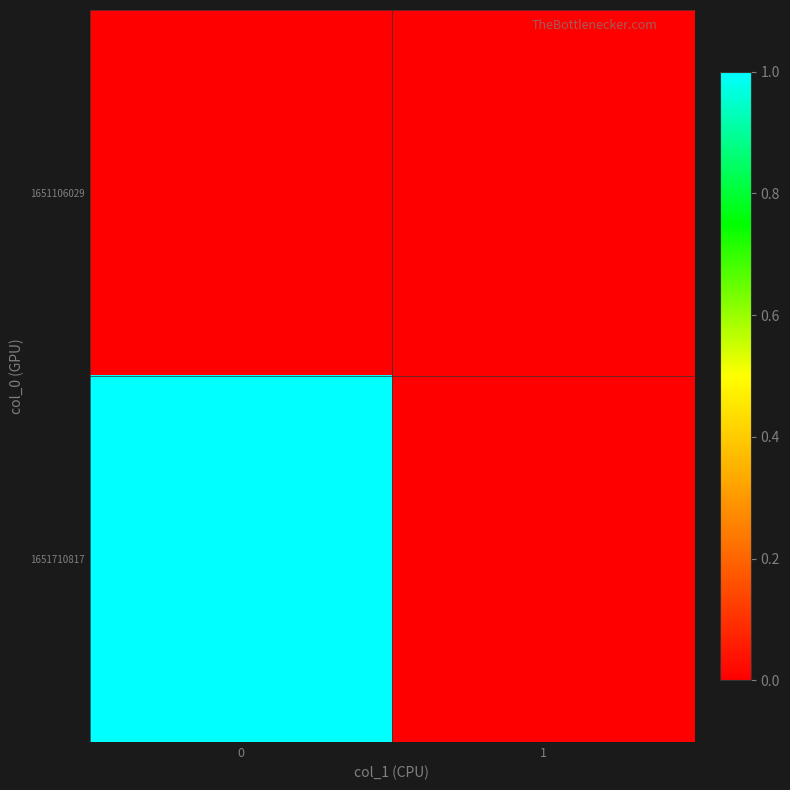

Which series changed the most between 0 and 1?

1651710817